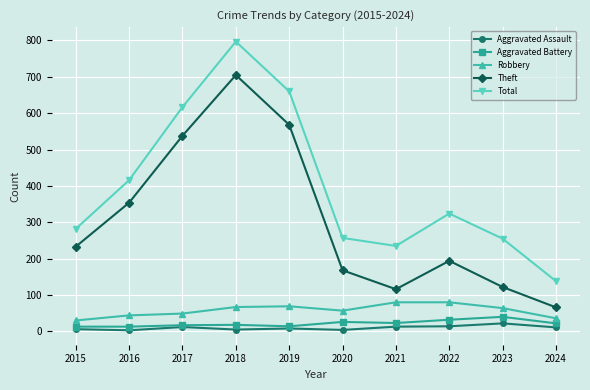

Which series has the largest total across all categories?

Total